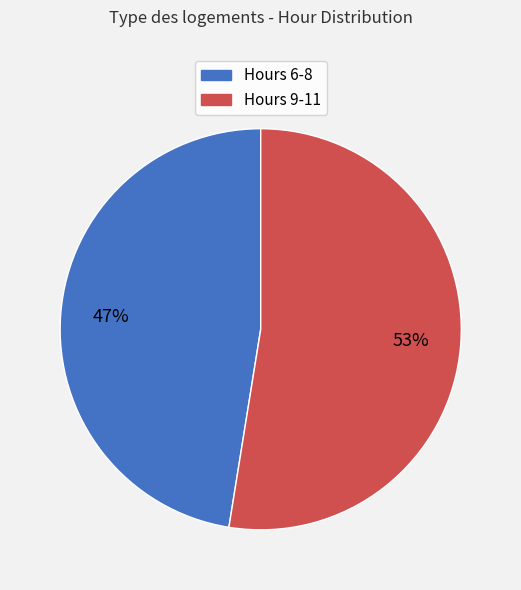

Is the sum of Hours 9-11 and Hours 6-8 greater than half?

Yes